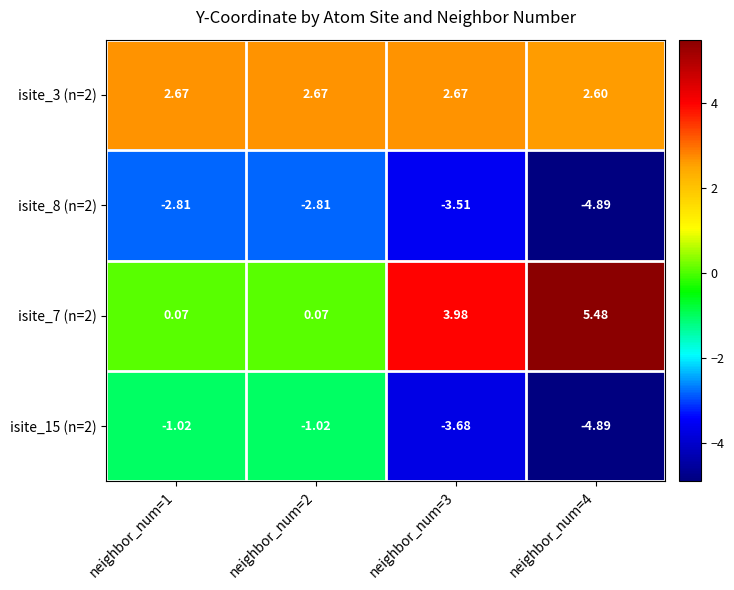

What is the total value across all series at neighbor_num=2?

-1.1